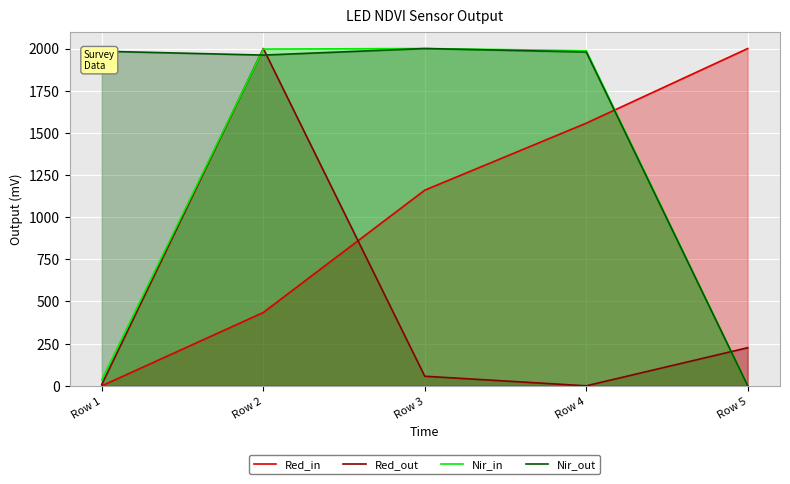

Which series has the largest range (max minus min)?

Red_in